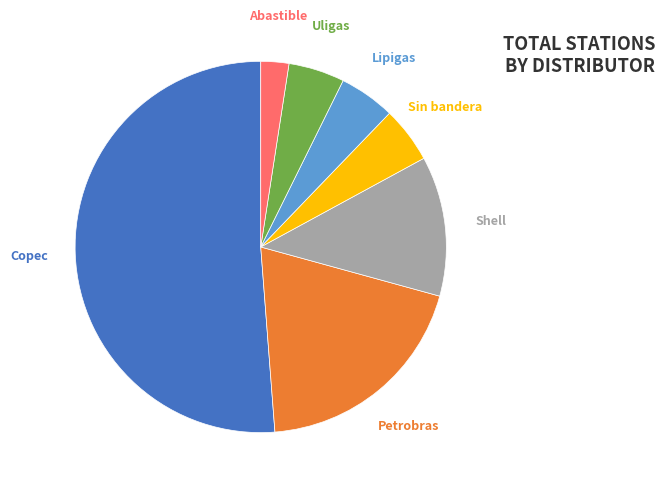

To the nearest percent, what is the average slice percentage?

14%